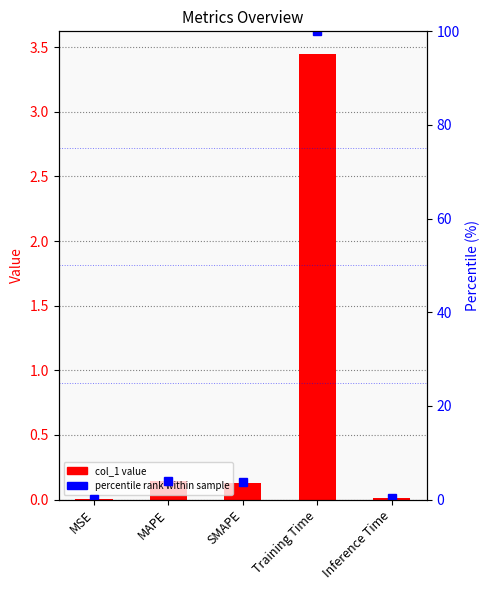

List the series in order of their overall mean, highest first.

percentile rank within sample, col_1 value